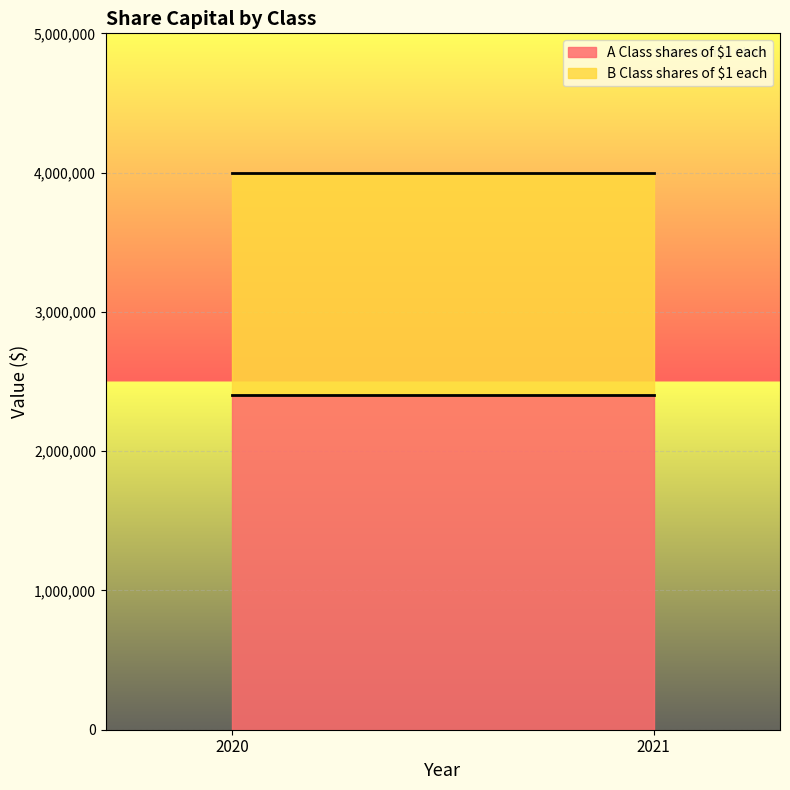

At 2020, list the series in order from smallest to largest.

B Class shares of $1 each, A Class shares of $1 each